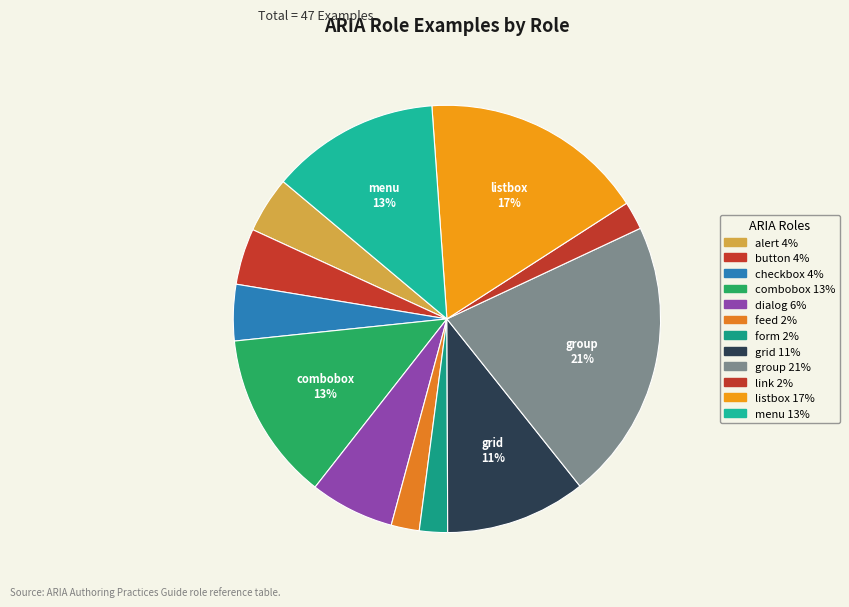

Does any single category account for the majority?

No